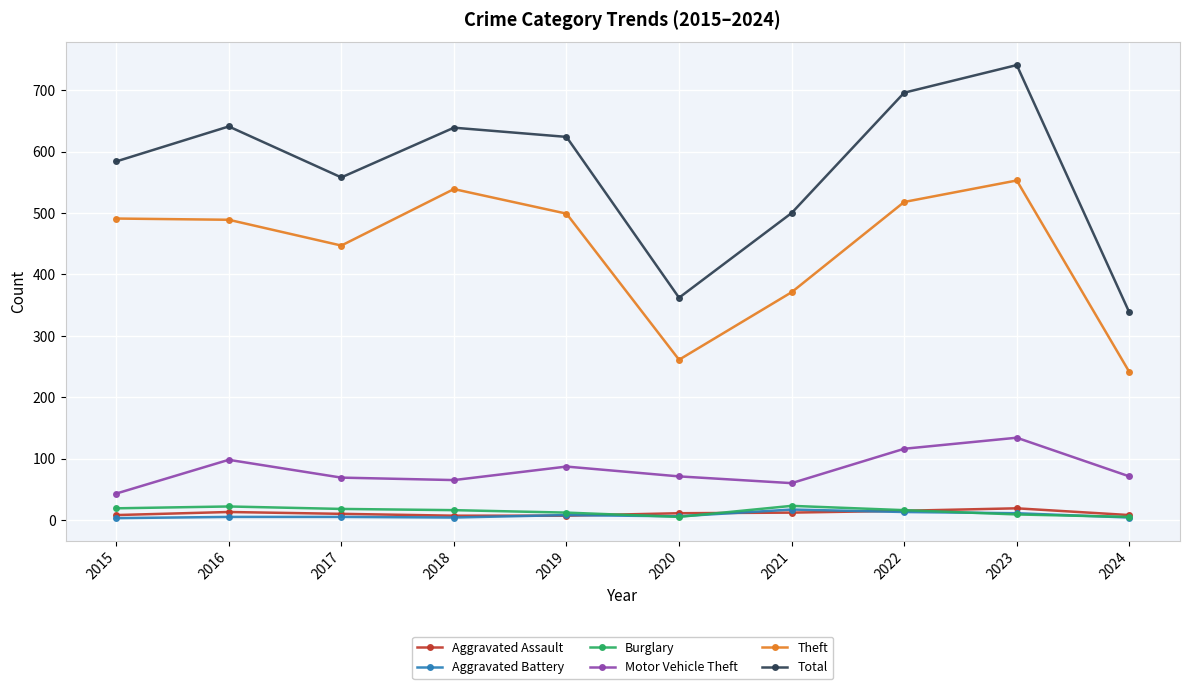

At how many categories does at least one series exceed 201?

10